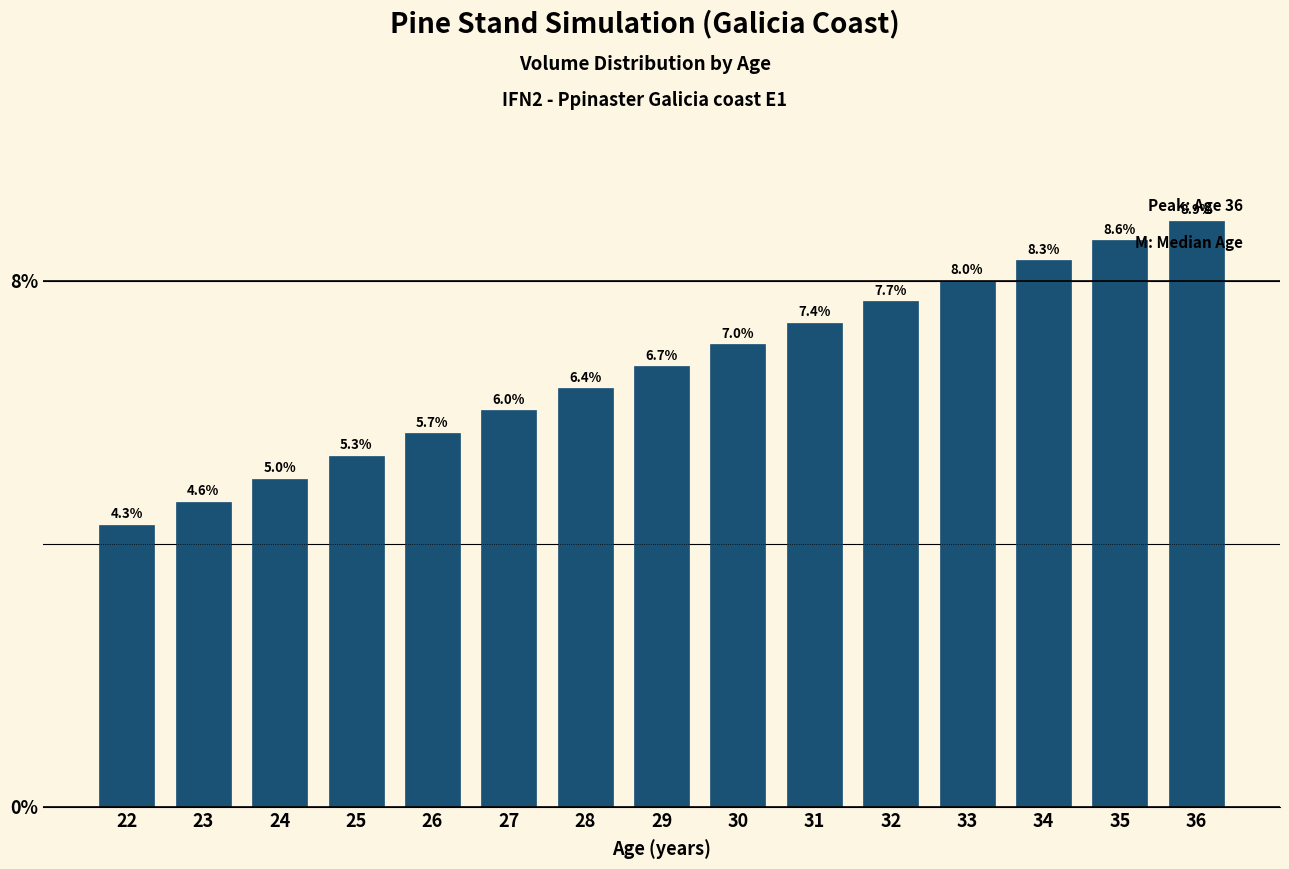

Which has a higher value, 34 or 36?

36